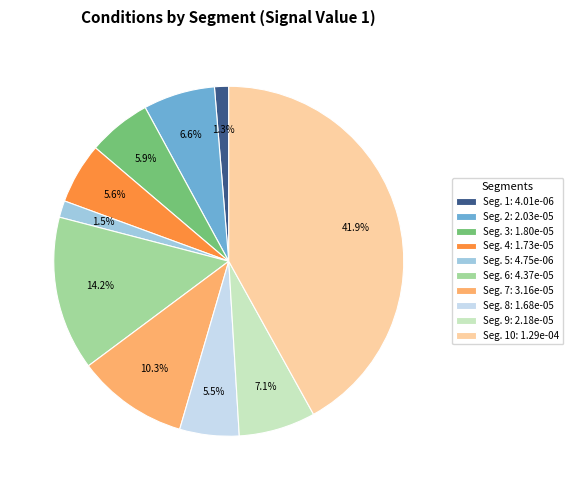

To the nearest percent, what is the average slice percentage?

10%